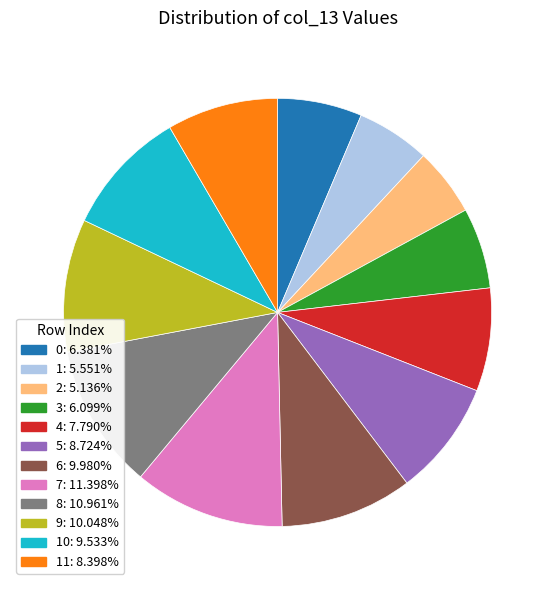

Approximately how many times larger is the value at 8: 10.961% compared to 10: 9.533%?

1.1